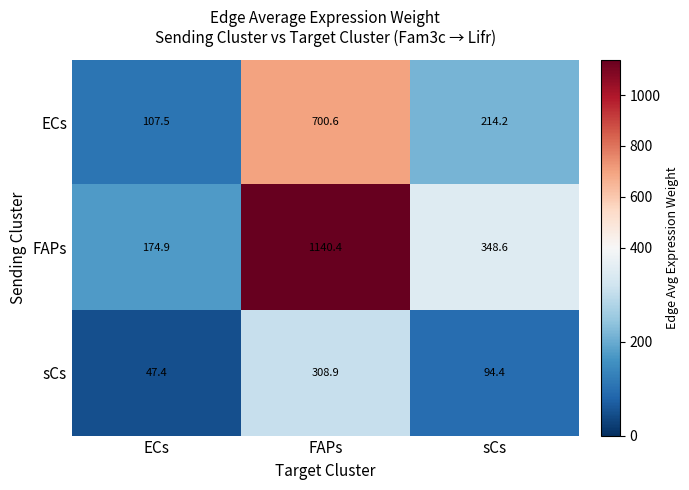

Between ECs and sCs, which series saw the biggest shift?

FAPs